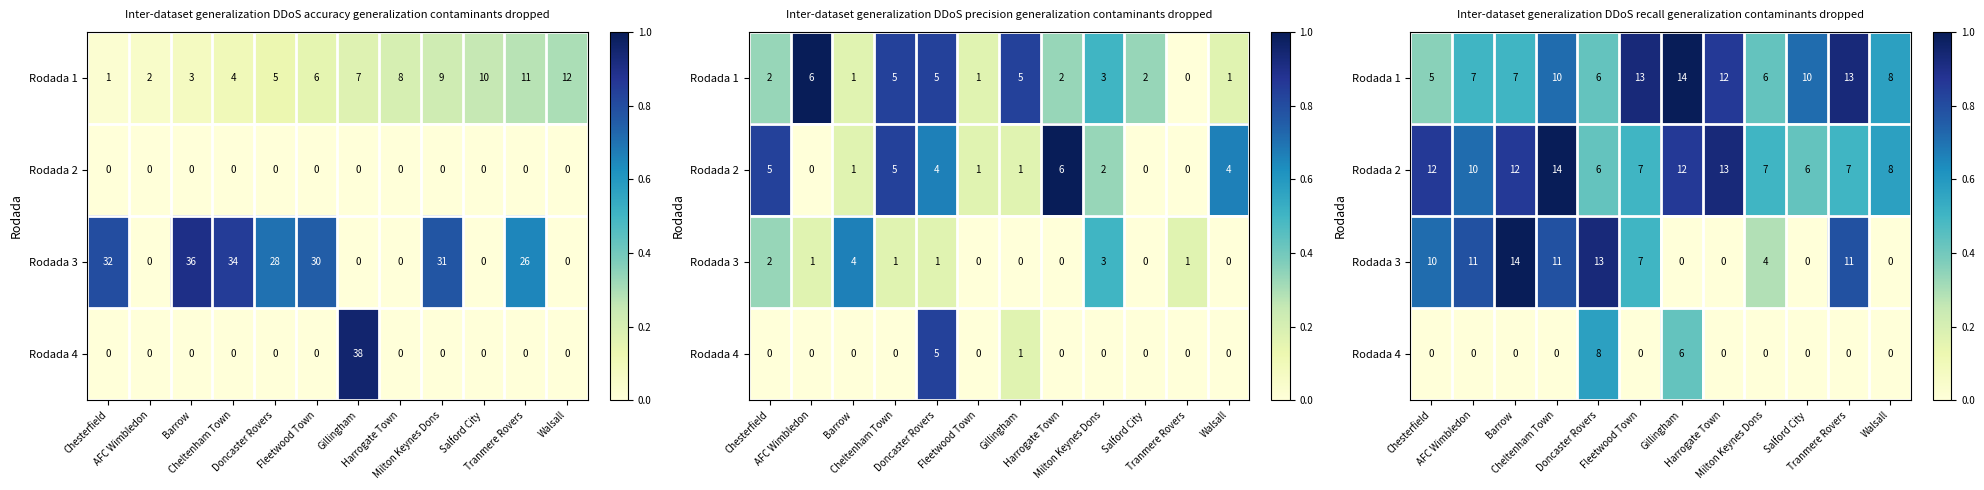

Rank the categories by Rodada 4 value from highest to lowest.

Doncaster Rovers, Gillingham, Chesterfield, AFC Wimbledon, Barrow, Cheltenham Town, Fleetwood Town, Harrogate Town, Milton Keynes Dons, Salford City, Tranmere Rovers, Walsall